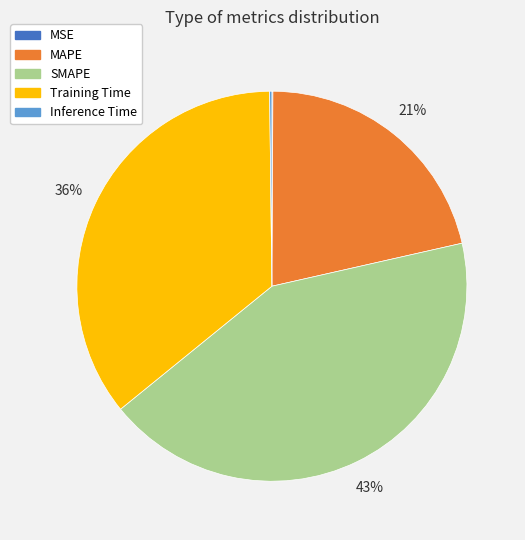

Does MAPE represent more than half of the total?

No